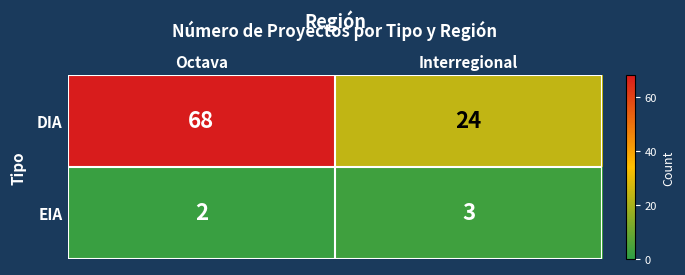

What is the greatest value displayed?

68